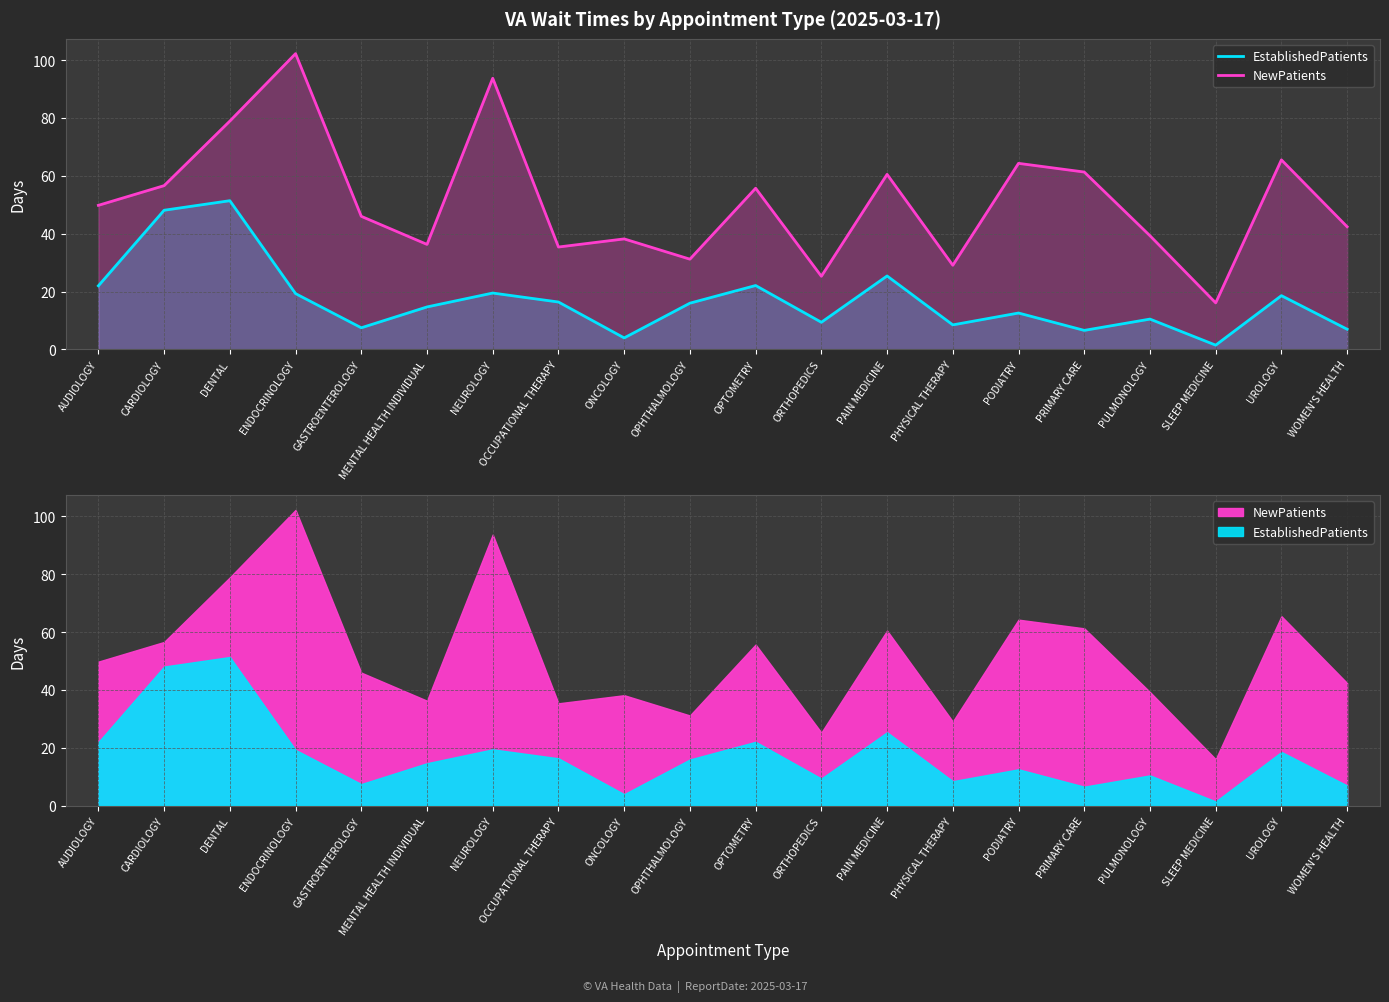

What is the greatest value displayed?

102.2